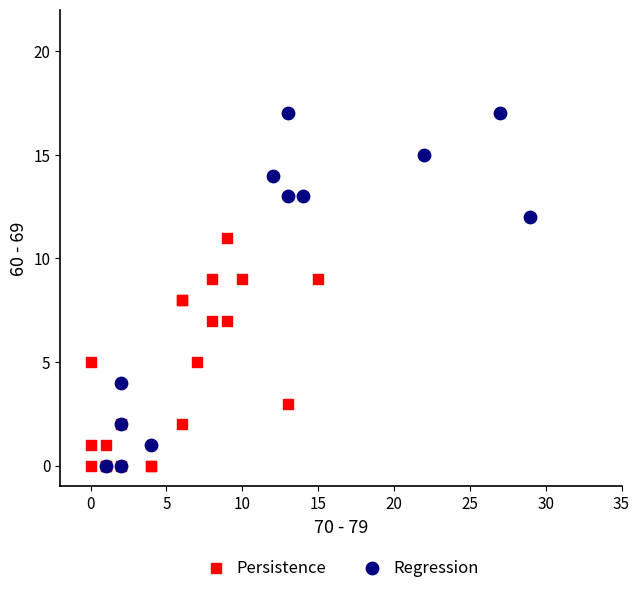

Which series reaches the maximum Y coordinate?

Regression